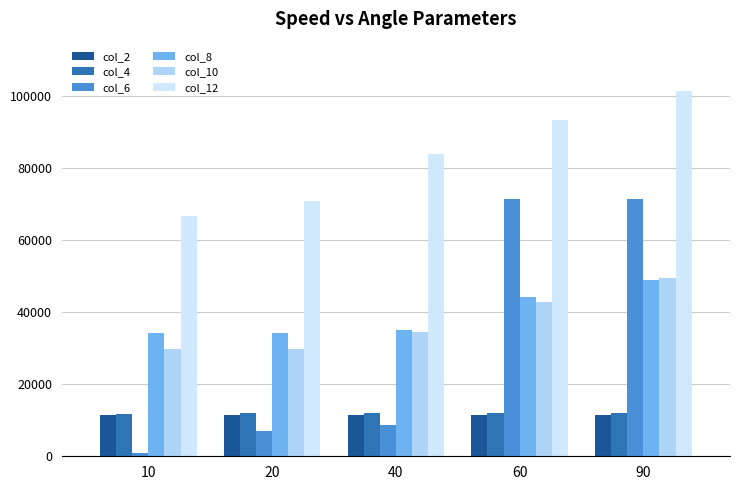

At how many categories does at least one series exceed 57023?

5